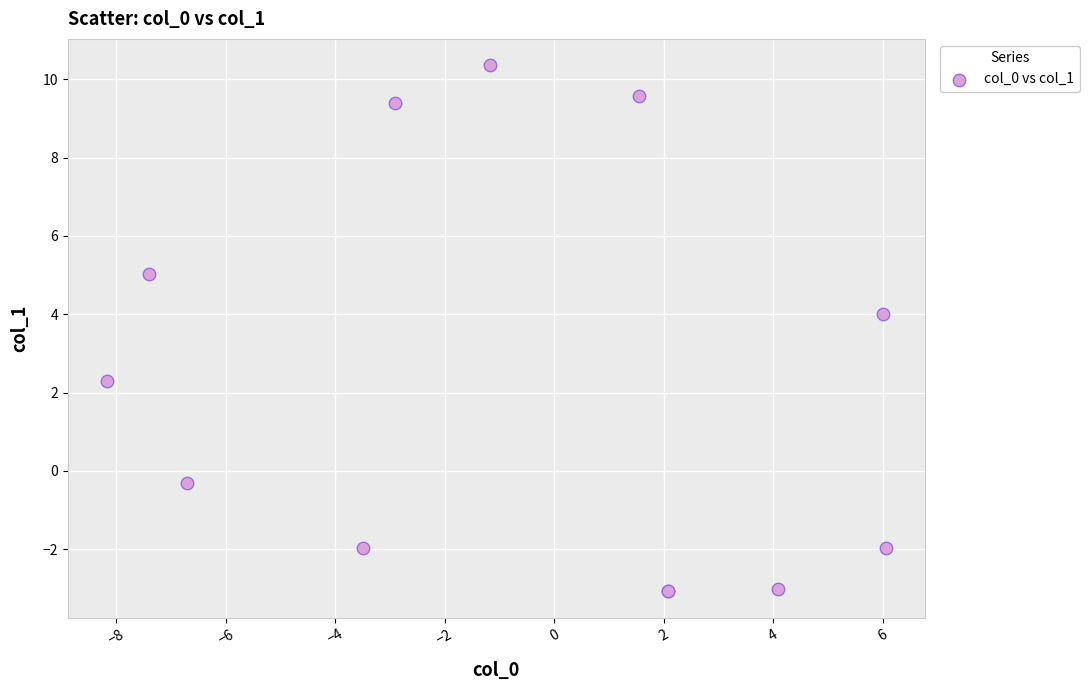

What Y value in the scatter plot is closest to 3?

2.3